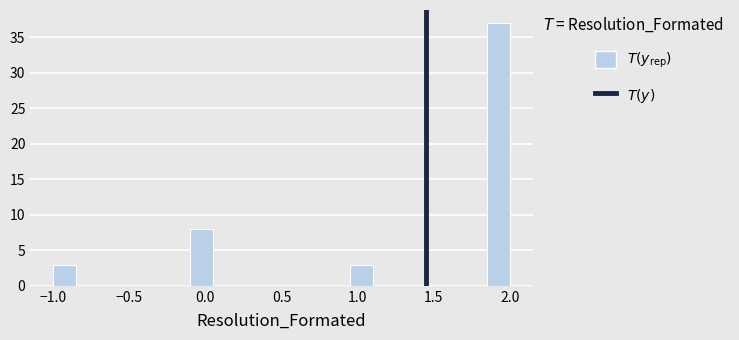

Around what value on the x-axis is the tallest bar? Give the approximate position of its centre, as read against the axis.

1.95